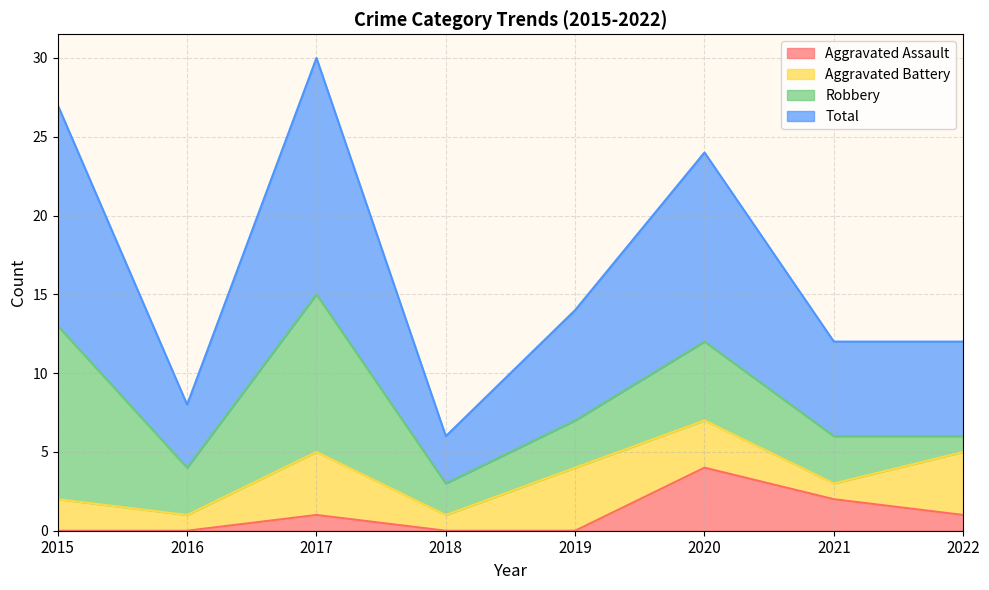

True or false: Aggravated Assault and Total intersect in this chart.

False